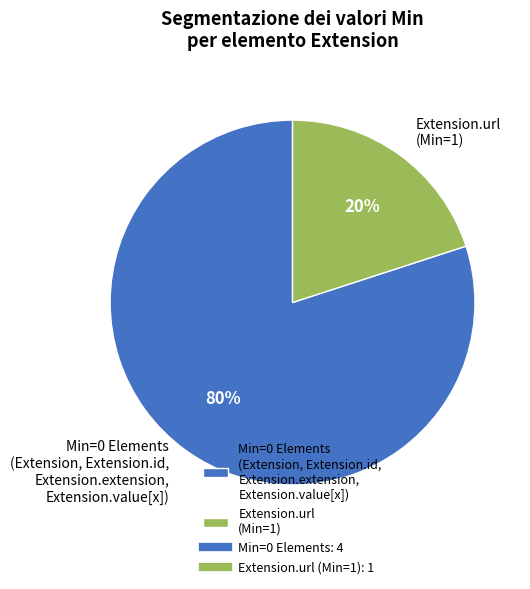

Count the number of slices in the pie.

2